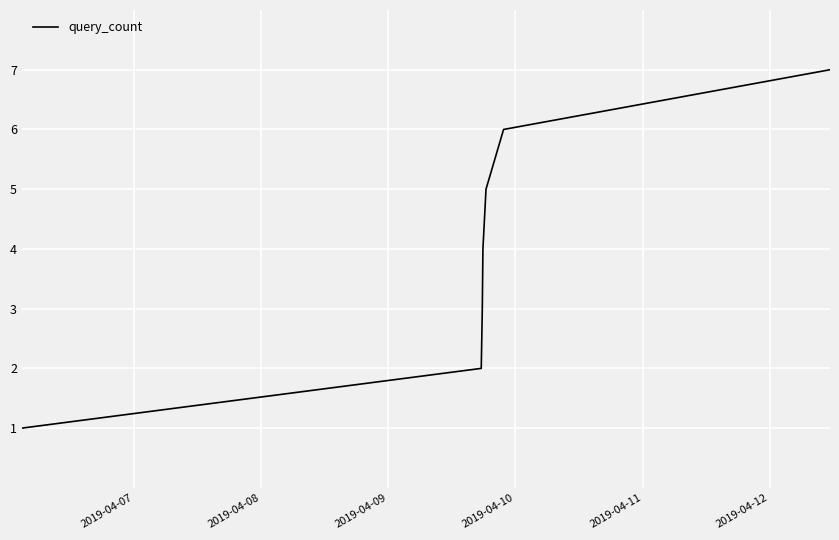

True or false: the data has more than 0 interior local peaks.

False